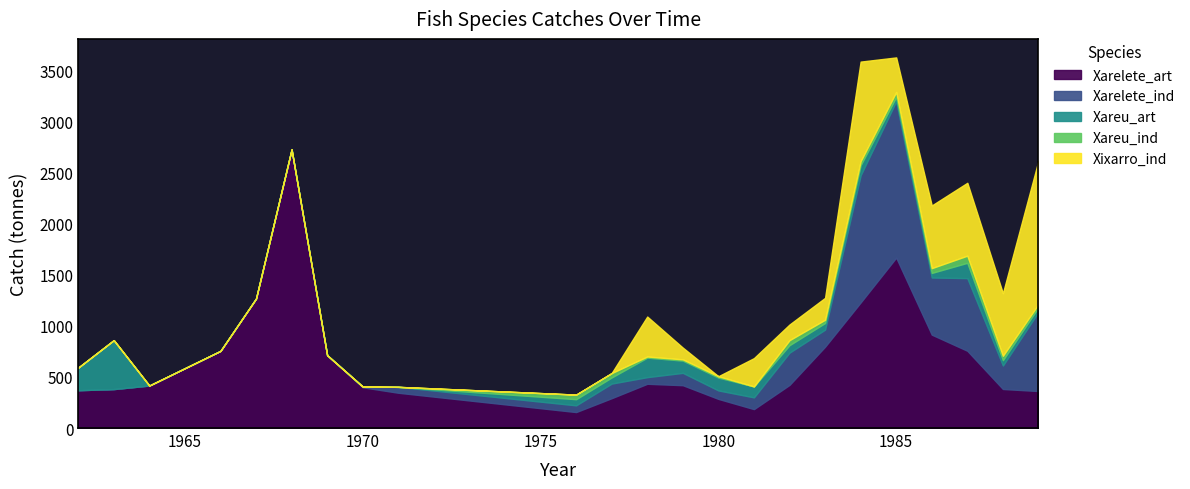

At which category is the sum across all series the highest?

1985